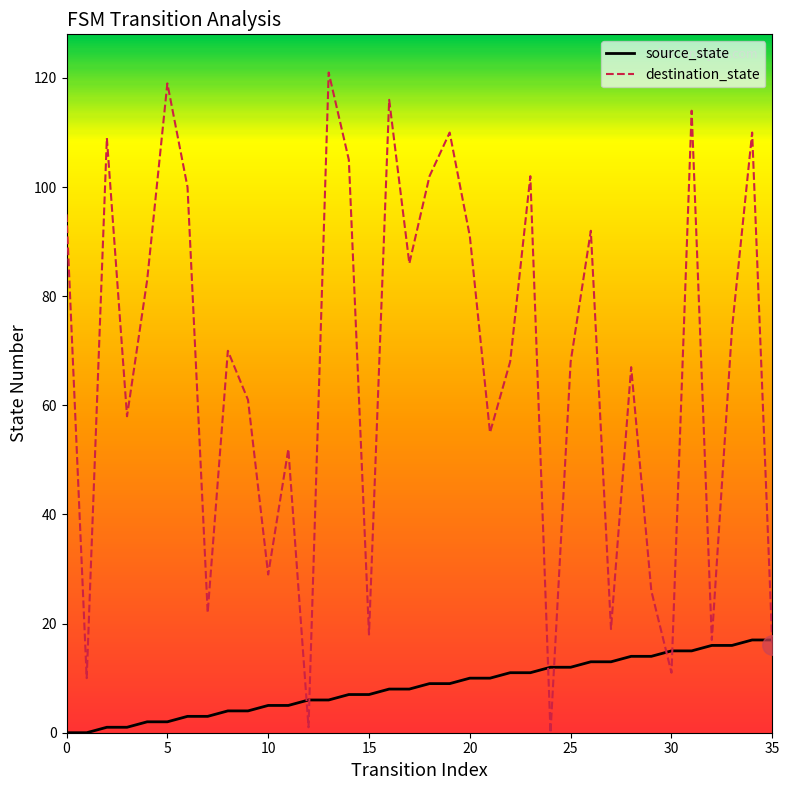

What is the average value of the destination_state series?

67